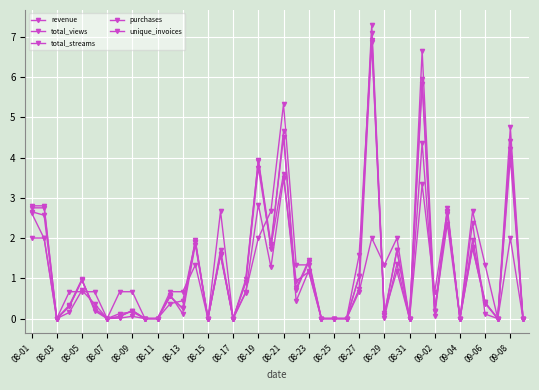

How many lines are shown in the chart?

5